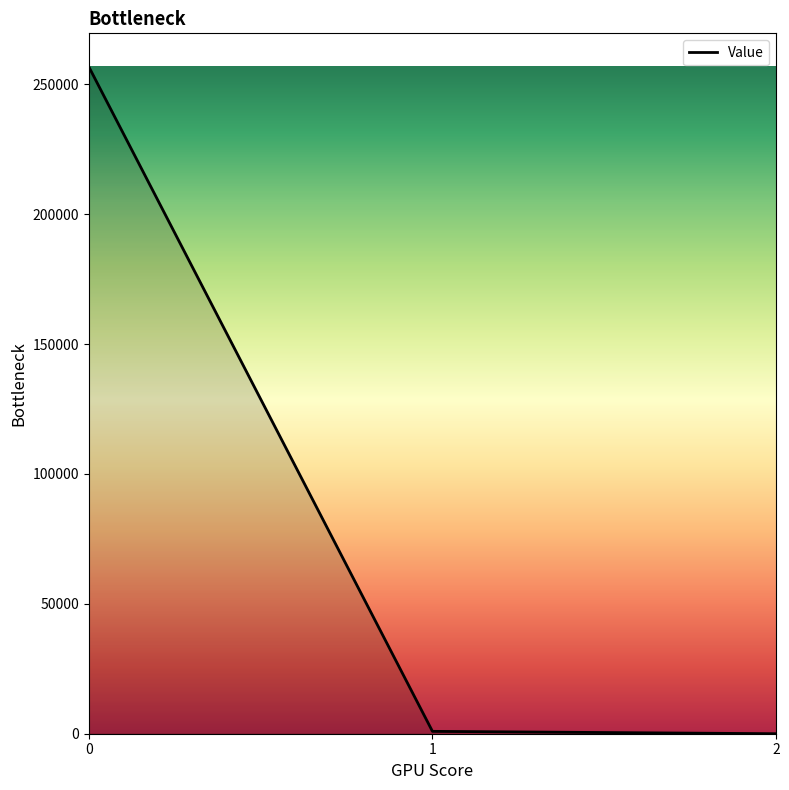

Is it true that the value at 2 is 0.5?

True